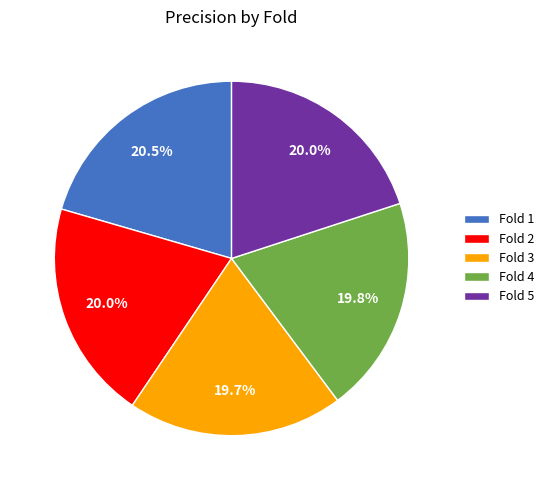

Count the number of slices in the pie.

5